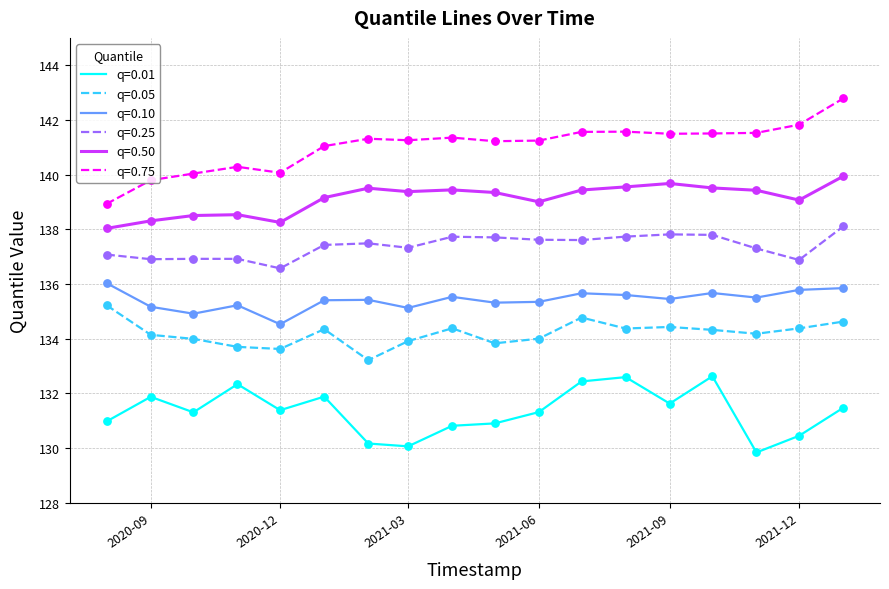

What is the difference between the maximum and minimum values in the q=0.50 series?

1.9